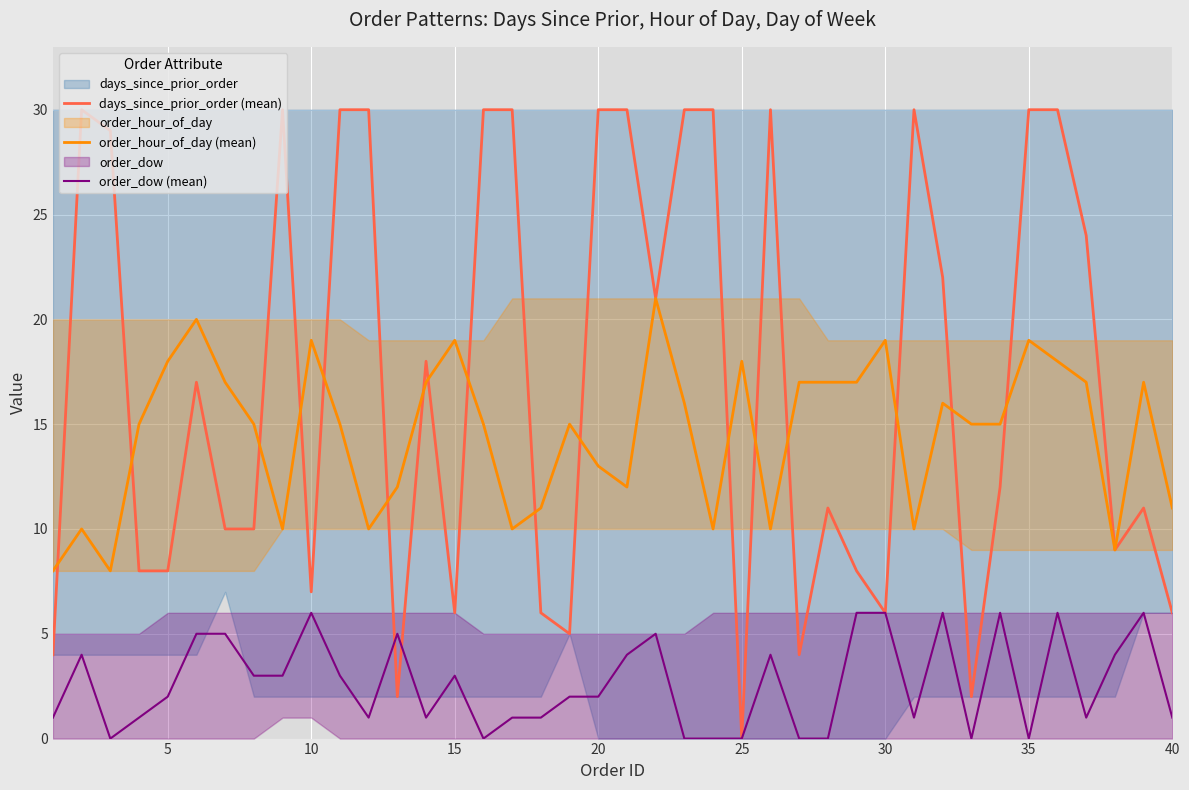

Reading right to left, extract all data points from this chart.

days_since_prior_order (mean): 6	11	9	24	30	30	12	2	22	30	6	8	11	4	30	0	30	30	21	30	30	5	6	30	30	6	18	2	30	30	7	30	10	10	17	8	8	29	30	4
order_hour_of_day (mean): 11	17	9	17	18	19	15	15	16	10	19	17	17	17	10	18	10	16	21	12	13	15	11	10	15	19	17	12	10	15	19	10	15	17	20	18	15	8	10	8
order_dow (mean): 1	6	4	1	6	0	6	0	6	1	6	6	0	0	4	0	0	0	5	4	2	2	1	1	0	3	1	5	1	3	6	3	3	5	5	2	1	0	4	1